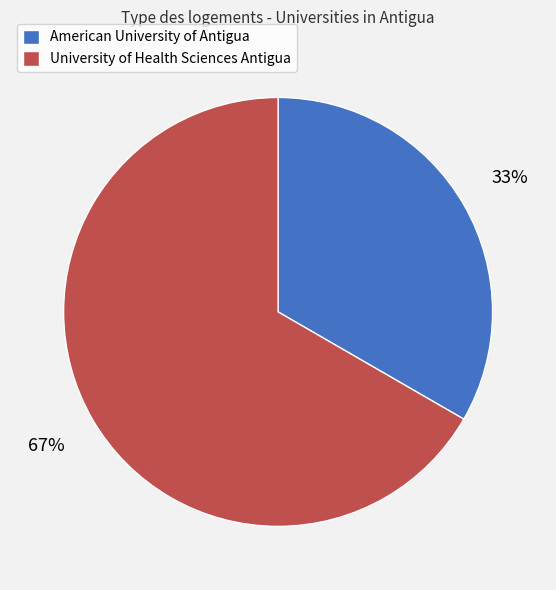

True or false: American University of Antigua accounts for 42% of the total.

False